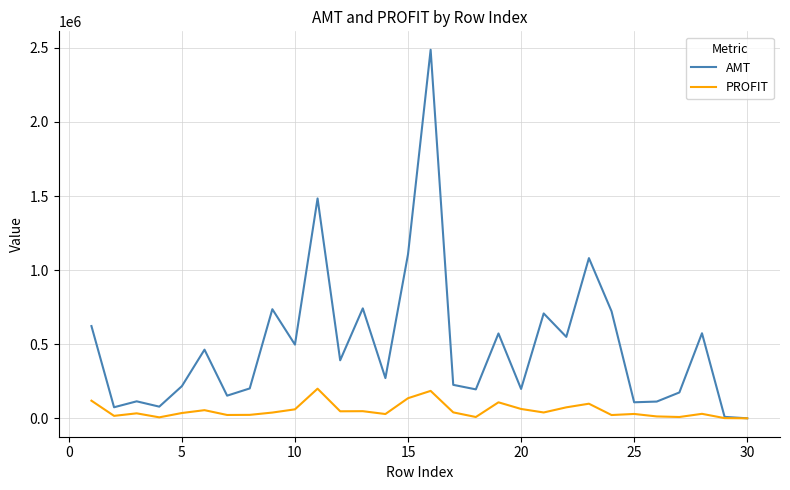

Rank the series by their maximum value, from lowest to highest.

PROFIT, AMT